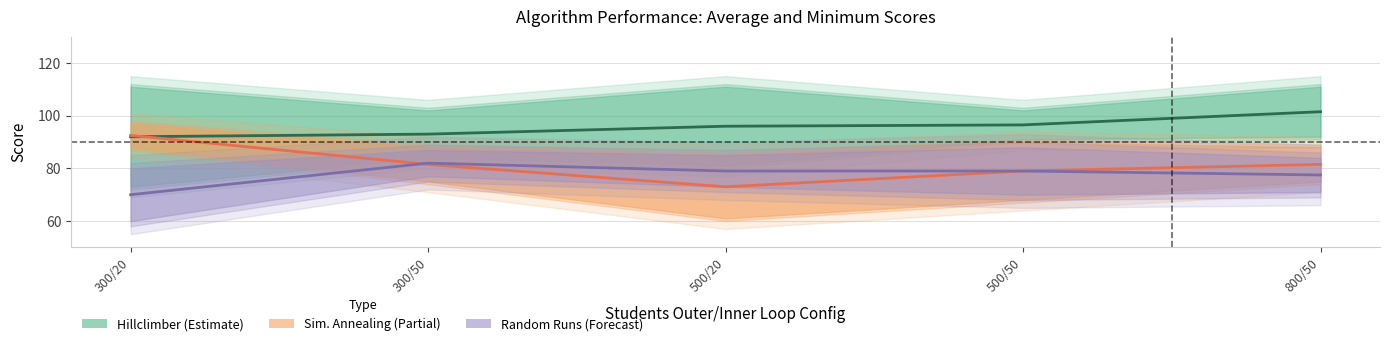

True or false: Students inner loop and Minimum intersect in this chart.

False